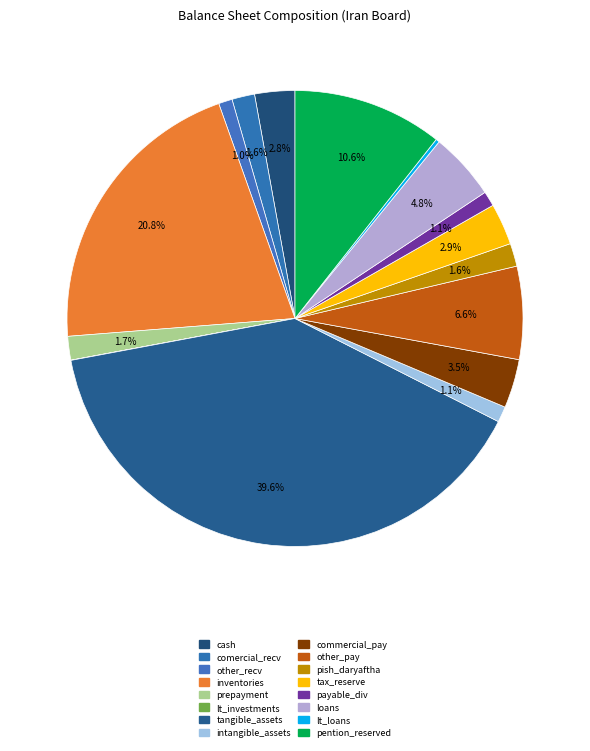

How many slices are in this pie chart?

16